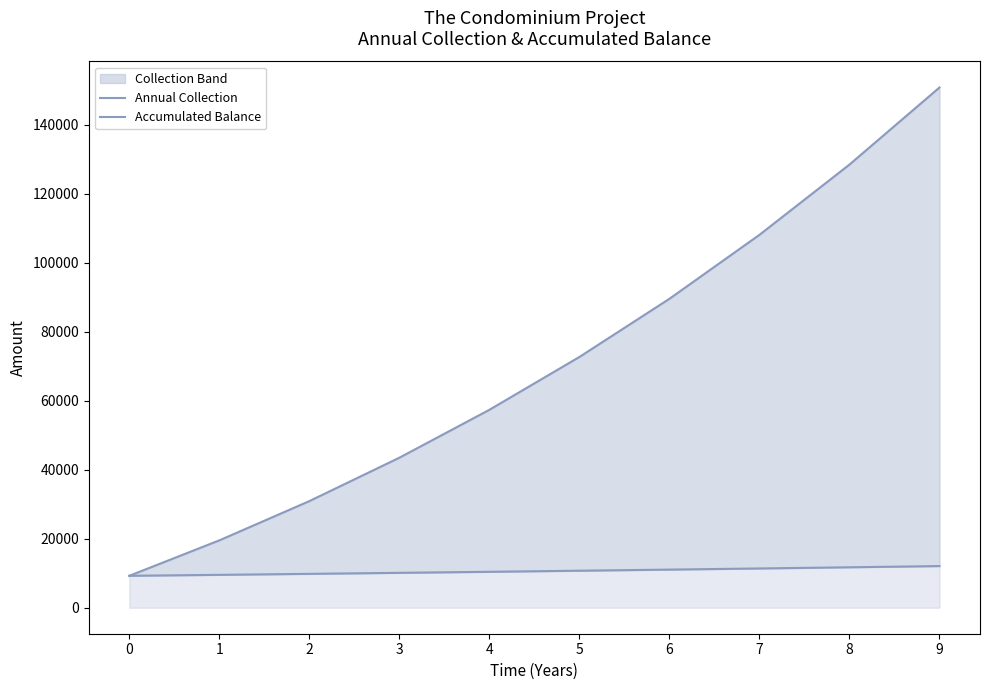

Reading right to left, what are all the values shown in this chart?

Annual Collection: 12072.9	11721.2	11379.8	11048.4	10726.6	10414.2	10110.8	9816.4	9530.4	9252.9
Accumulated Balance: 150823.1	128472.5	108103.0	89558.5	72694.5	57377.7	43484.7	30901.8	19523.5	9252.9